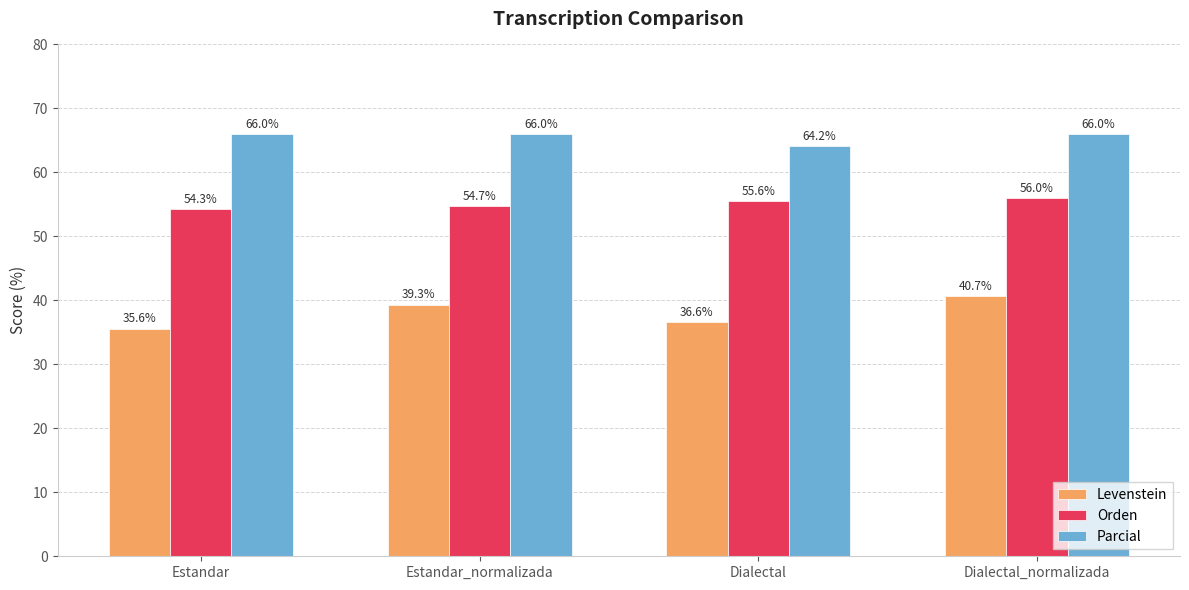

How many distinct data groups are displayed?

3